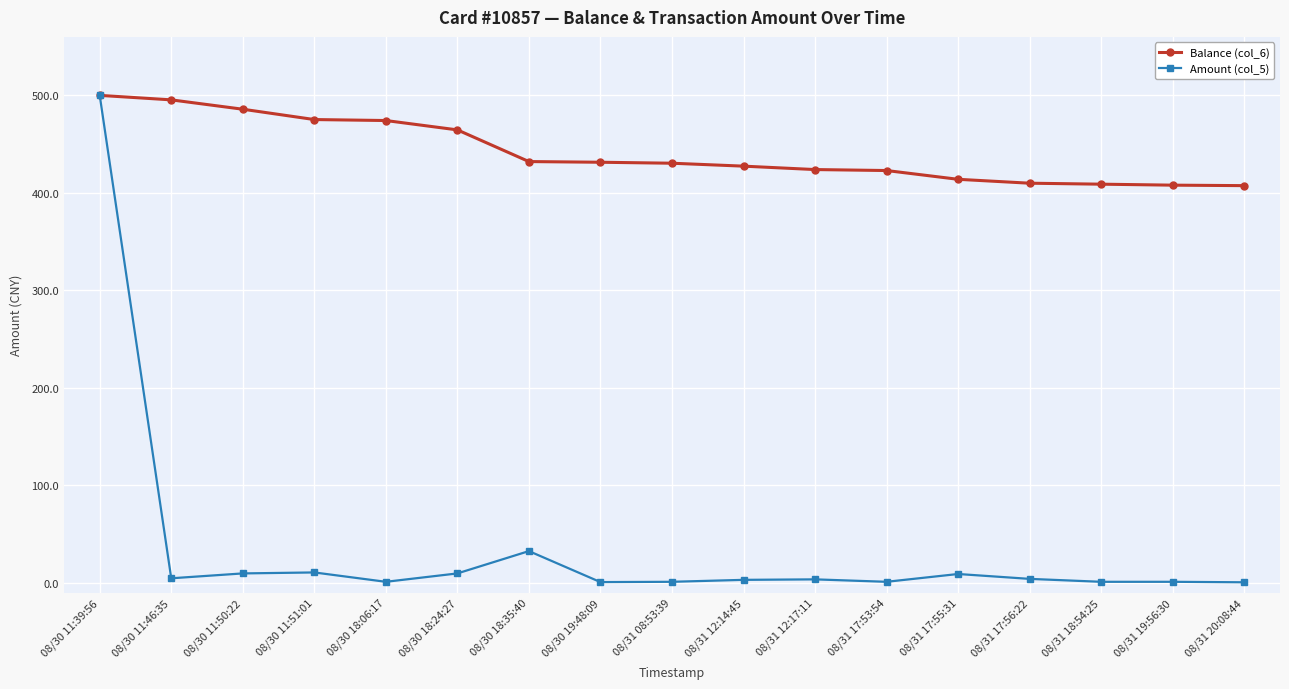

Is the value of Amount (col_5) at 08/30 11:51:01 greater than the value of Balance (col_6) at 08/30 18:24:27?

No